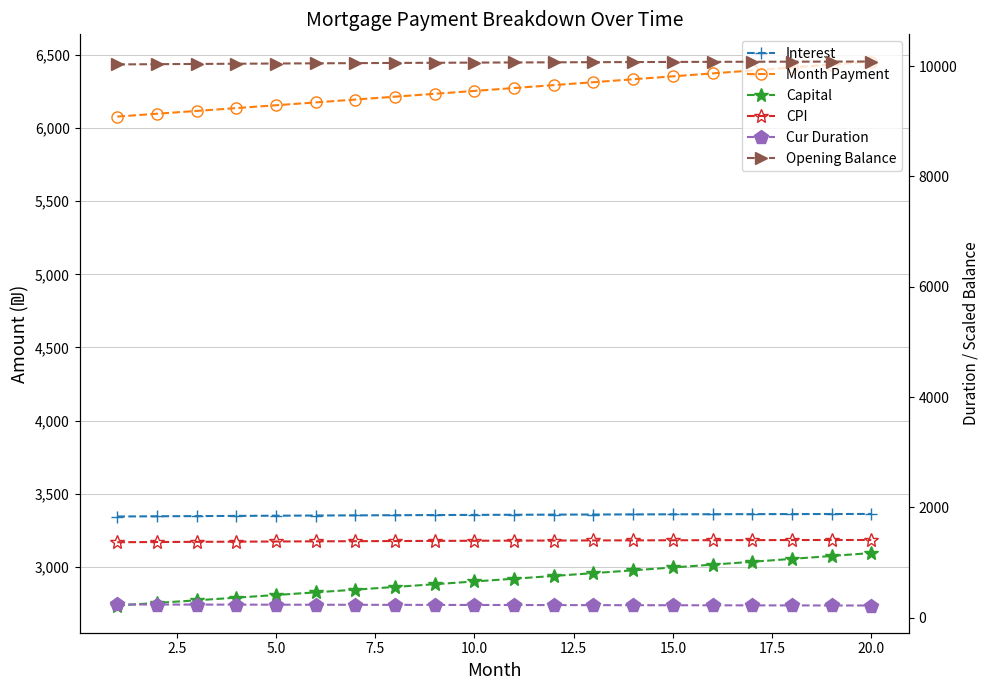

Is this an area chart (filled region under the line)?

No